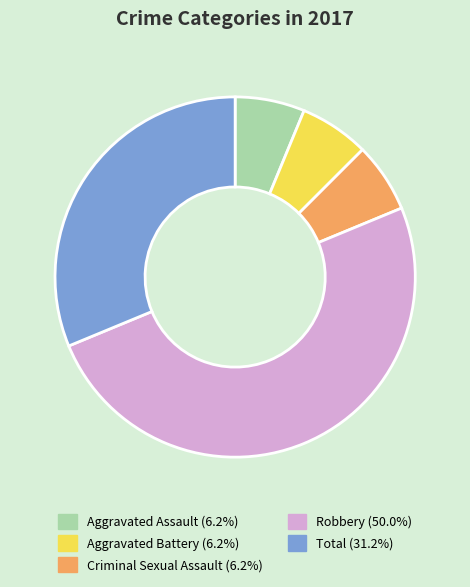

Approximately how many times larger is the value at Aggravated Assault compared to Criminal Sexual Assault?

1.0